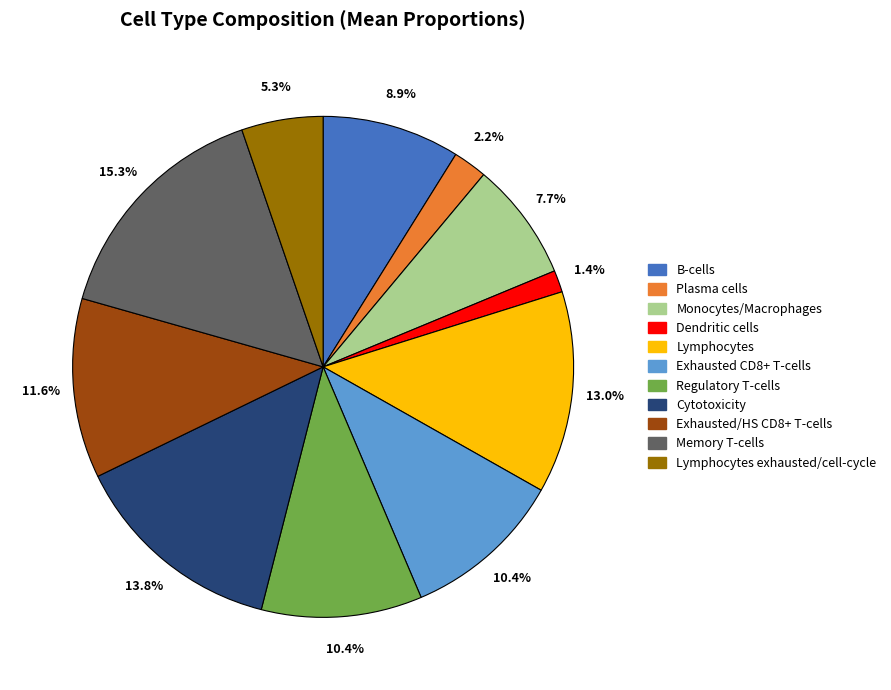

Which category has the smallest portion of the pie?

Dendritic cells